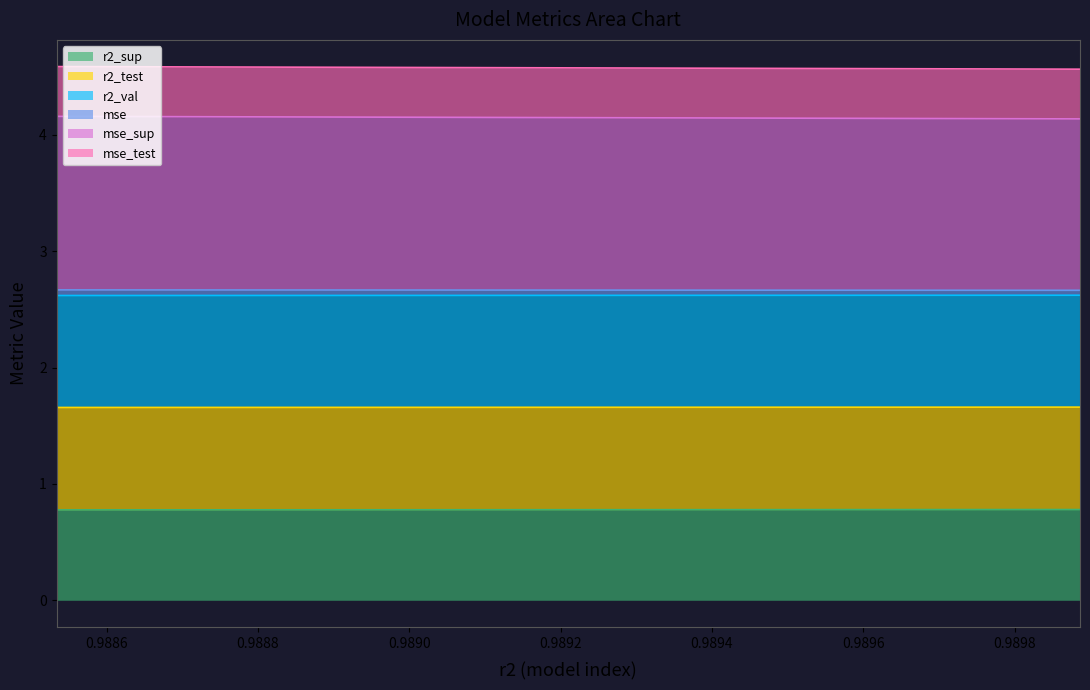

True or false: mse and mse_test cross at least once.

False